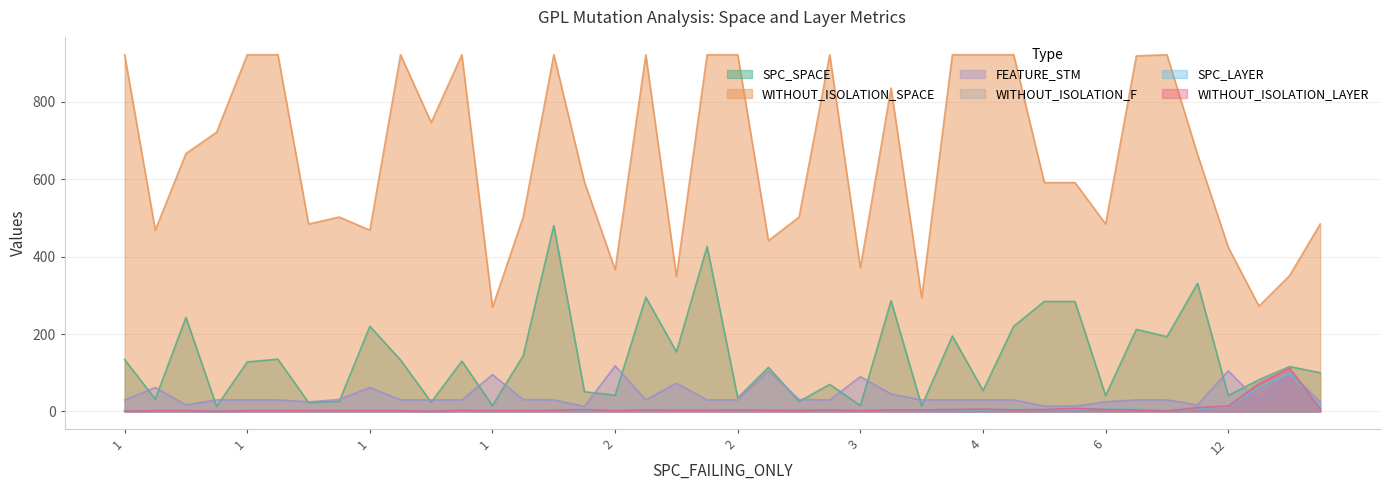

How many data points does each series have?

40